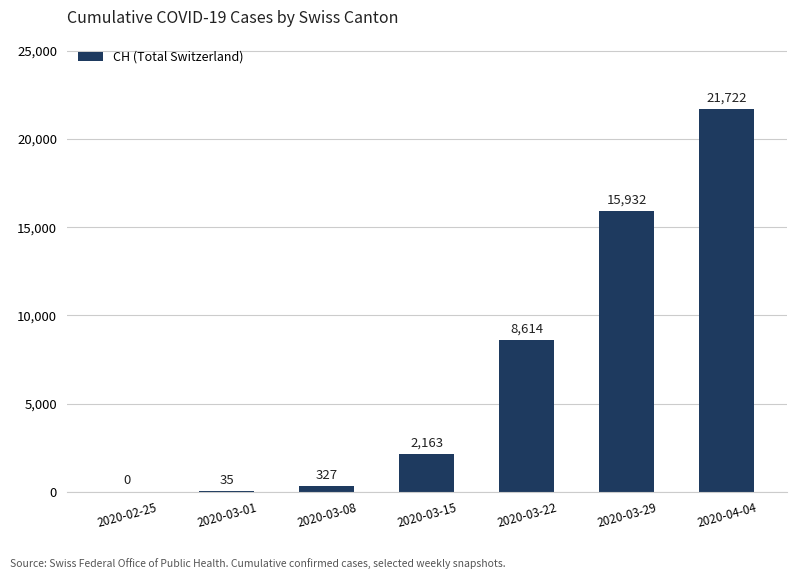

Approximately how many times larger is the value at 2020-03-29 compared to 2020-03-15?

7.4